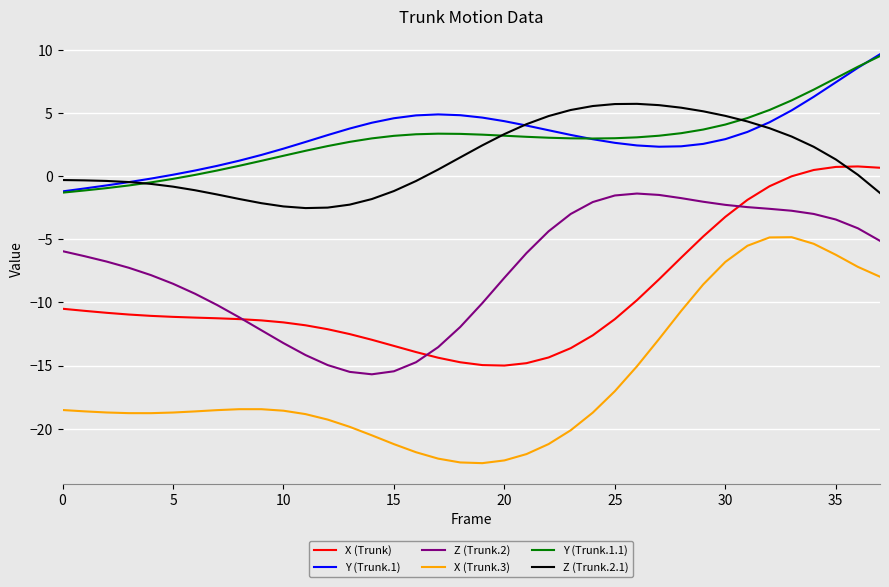

Which series has the largest range (max minus min)?

X (Trunk.3)